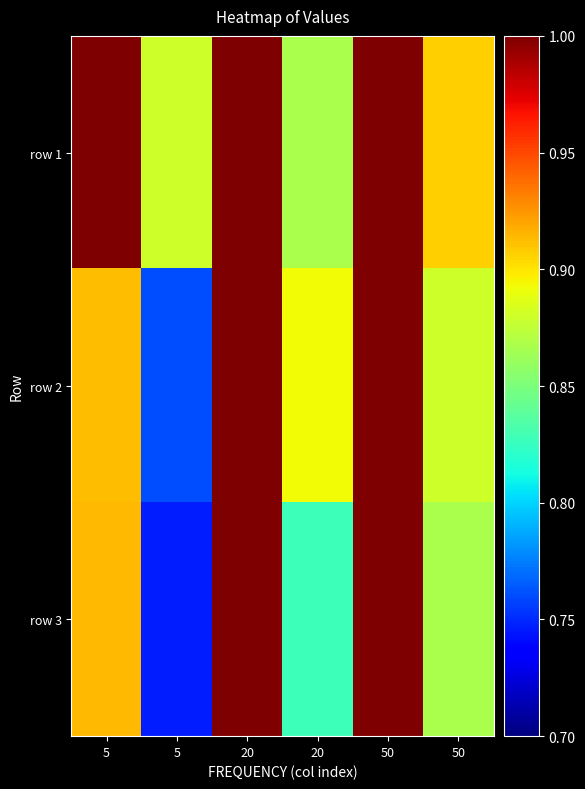

Count the number of categories in the chart.

6